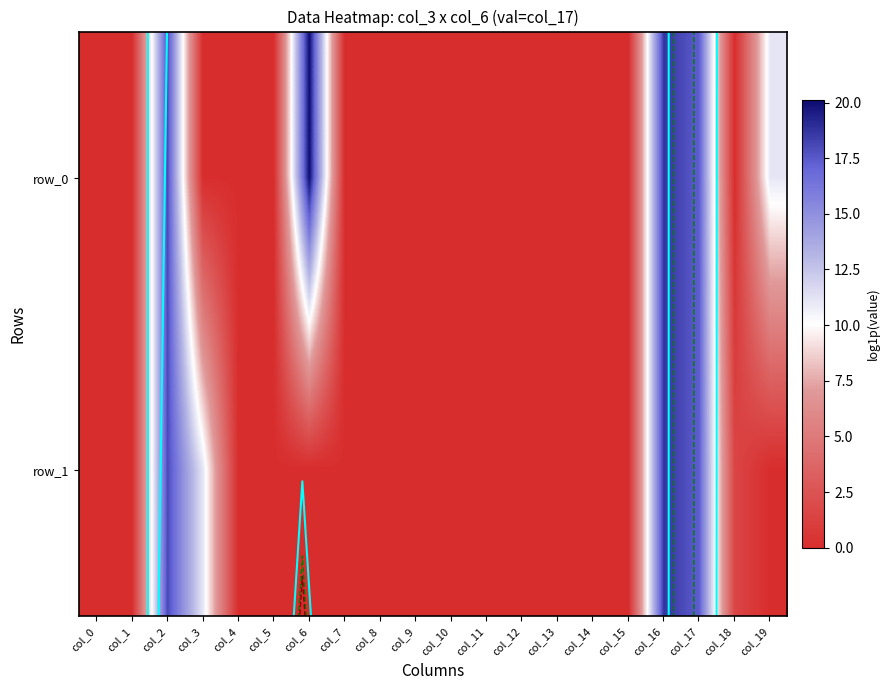

Count the number of categories in the chart.

20